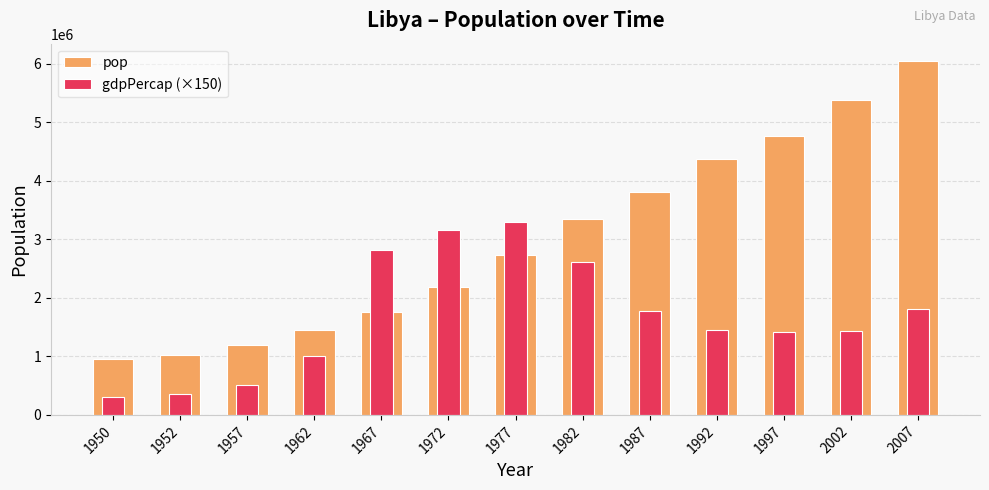

True or false: gdpPercap (×150) has a value of 358132.2 at 1952.

True